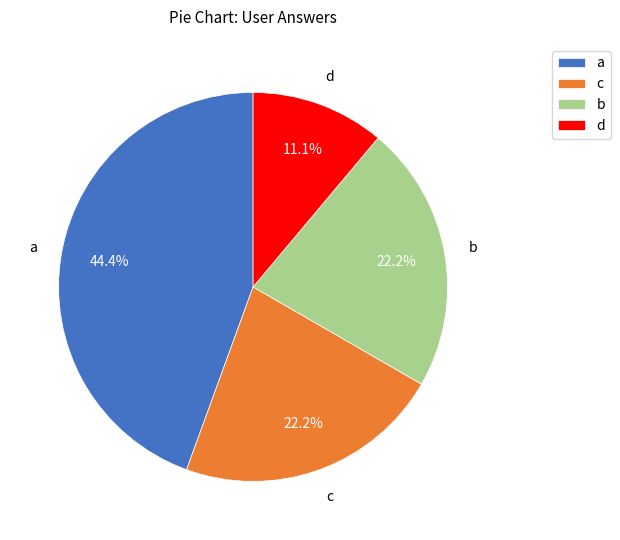

Which category has the smallest portion of the pie?

d